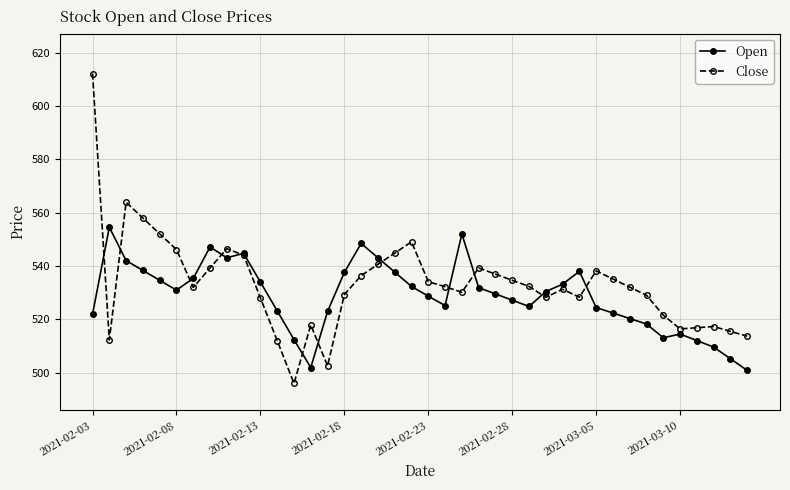

How many times do Open and Close cross each other?

12